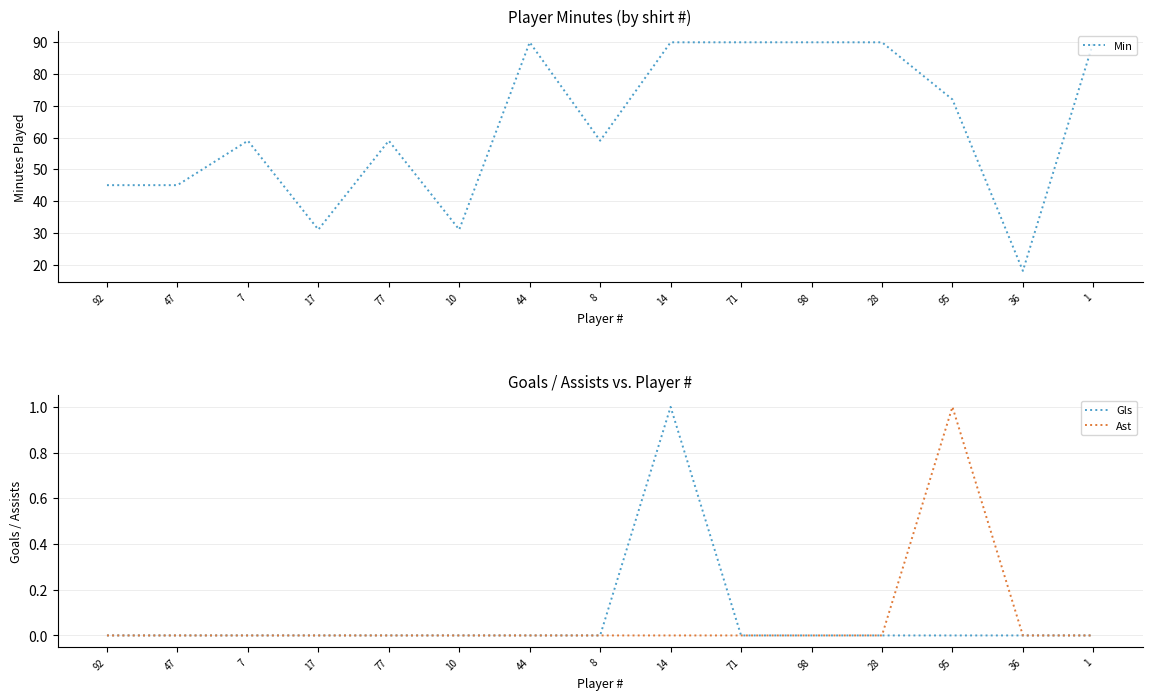

True or false: Min and Gls cross at least once.

False